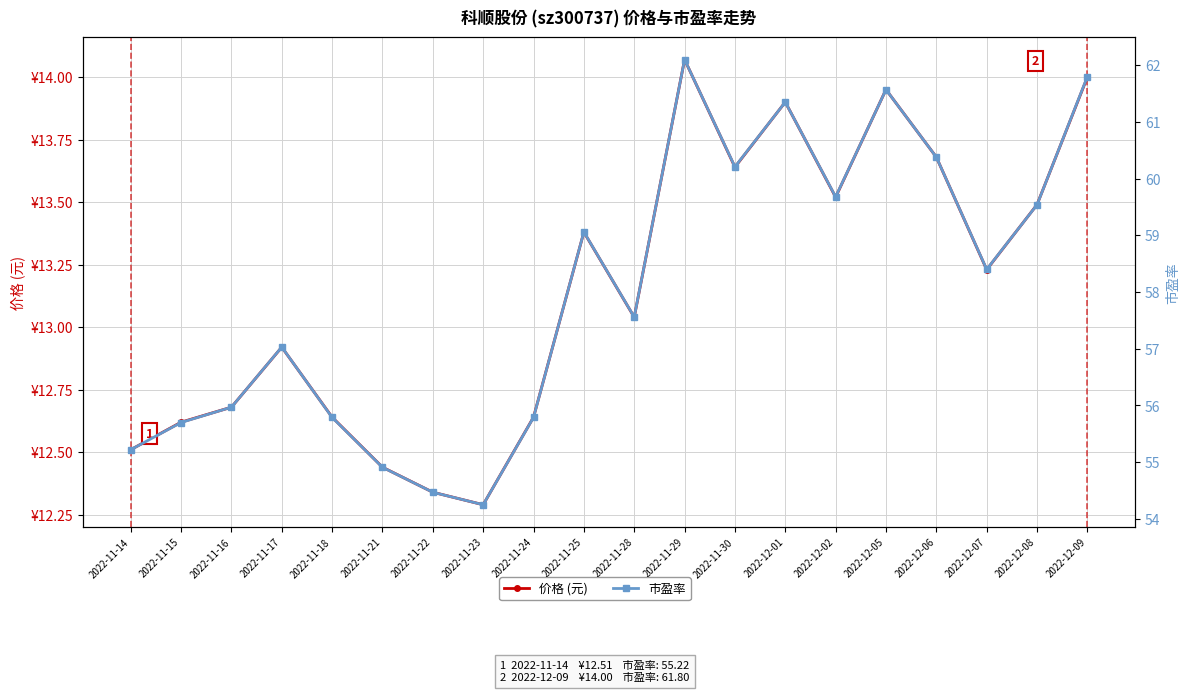

What position from the right is 2022-12-07?

3